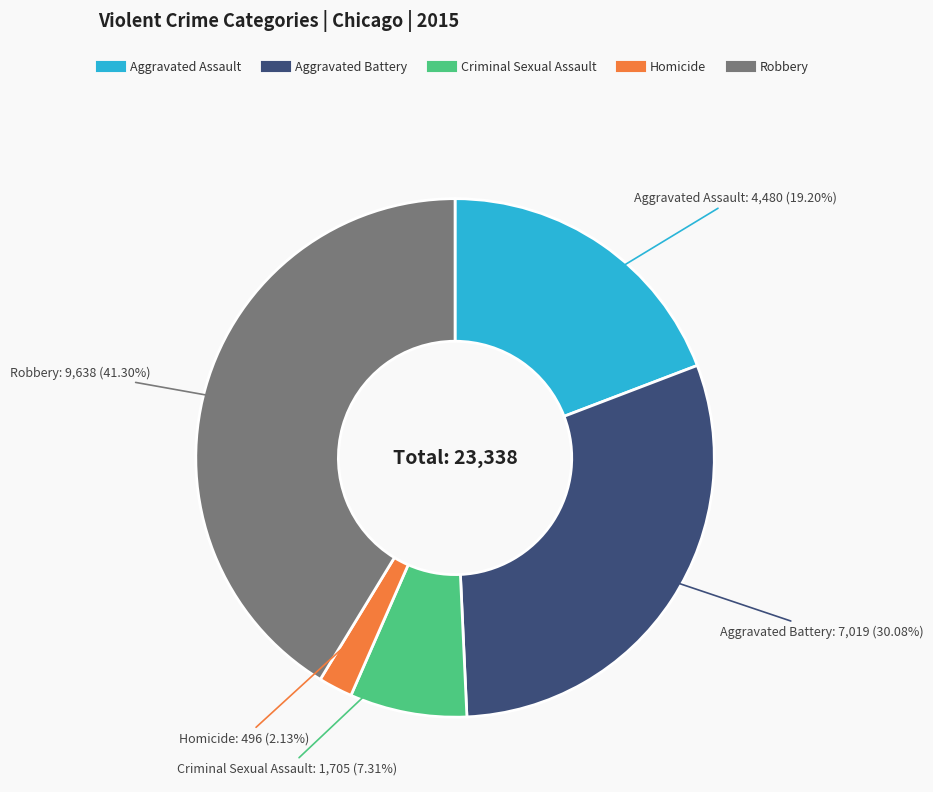

Do Robbery and Criminal Sexual Assault together represent more than half of the pie?

No